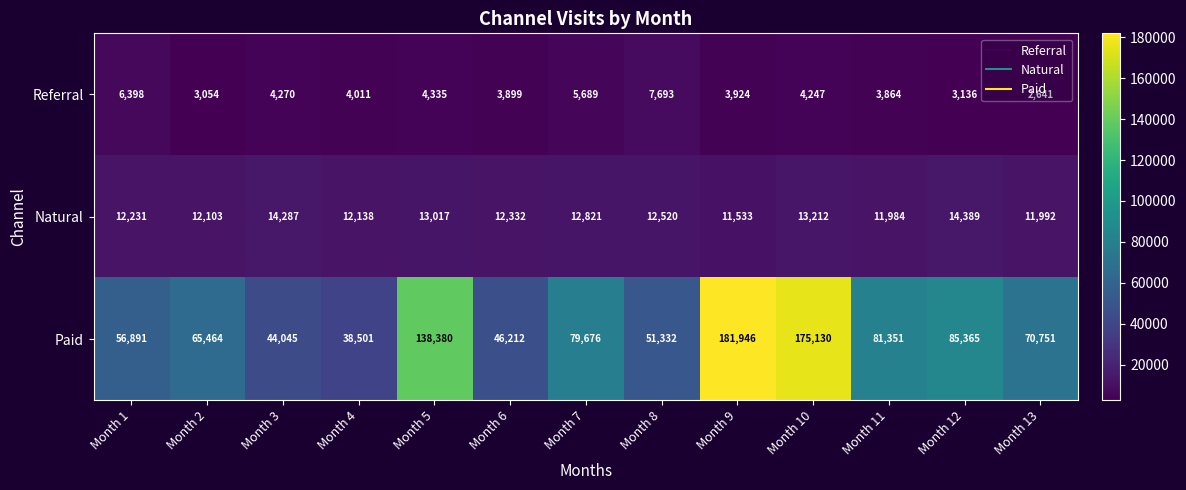

What is the difference between the Referral values at Month 5 and Month 7?

1354